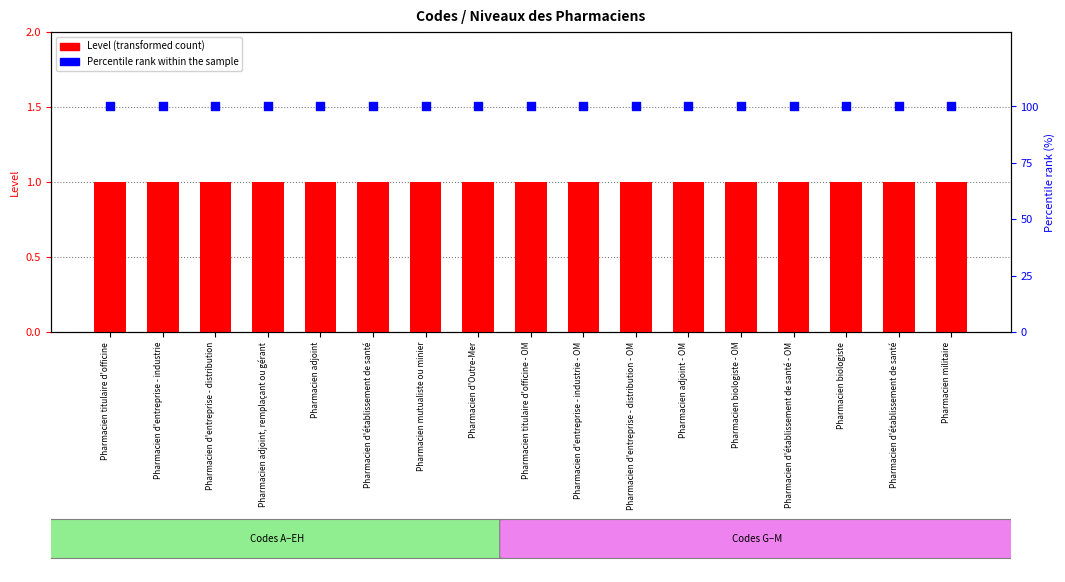

Which series has the largest Y range (max minus min)?

Level